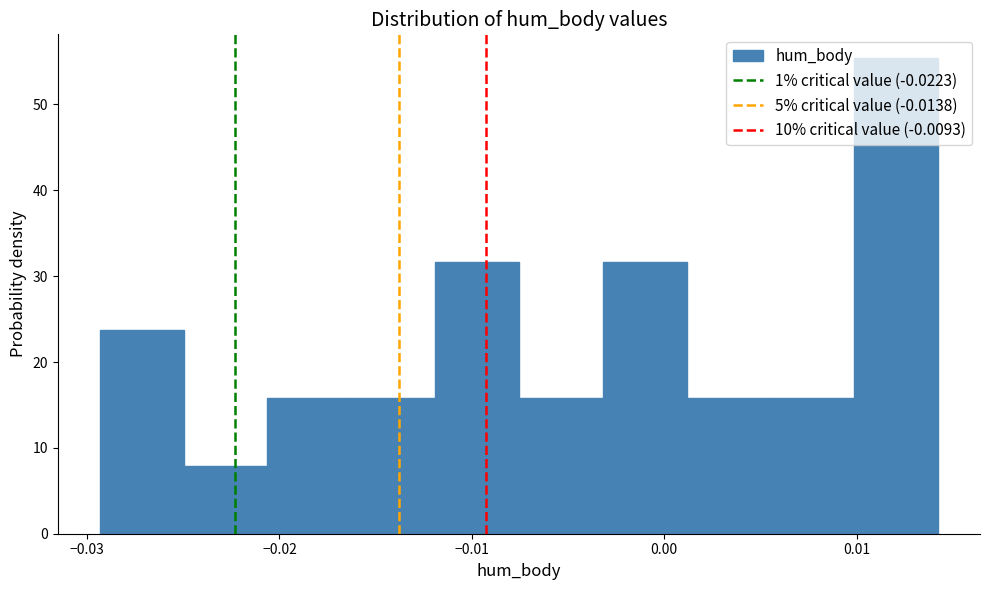

Reading left to right, list every bar in this chart as the range it spans on the x-axis followed by its height. Neither the bar edges nor the heights are printed on the chart, so give them approximately, as read against the axes.

-0.029 to -0.025: 24
-0.025 to -0.021: 8
-0.021 to -0.016: 16
-0.016 to -0.012: 16
-0.012 to -0.008: 32
-0.008 to -0.003: 16
-0.003 to 0.001: 32
0.001 to 0.006: 16
0.006 to 0.010: 16
0.010 to 0.014: 55